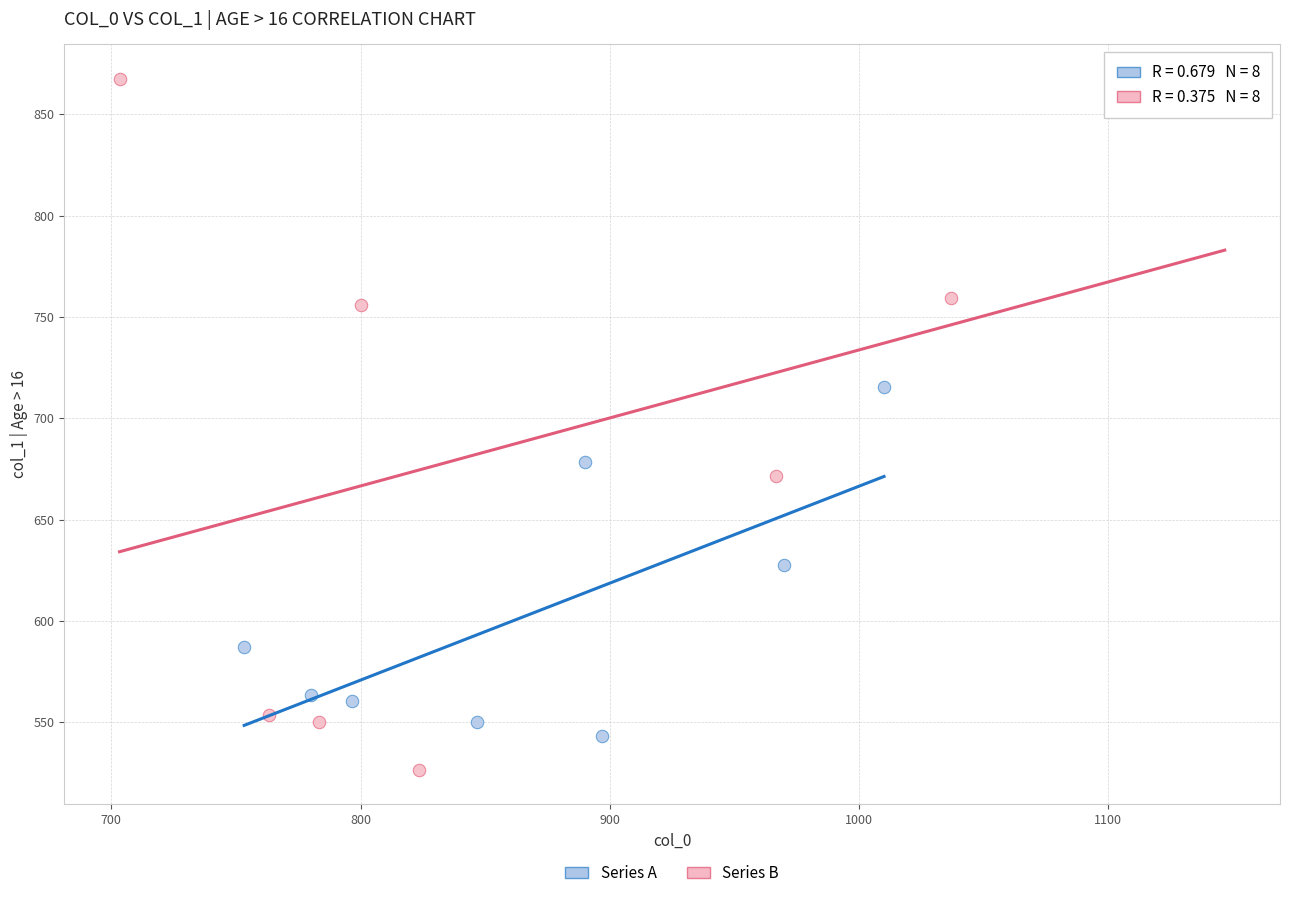

Which series contains the highest Y value?

Series B